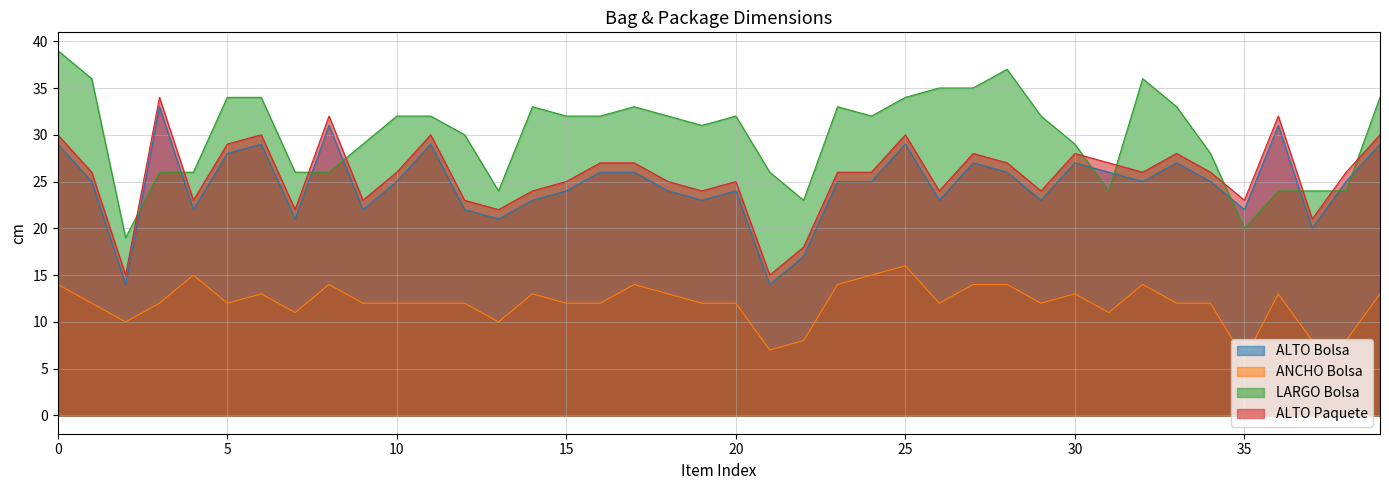

The value of ALTO Paquete at 34 is 26. True or false?

True